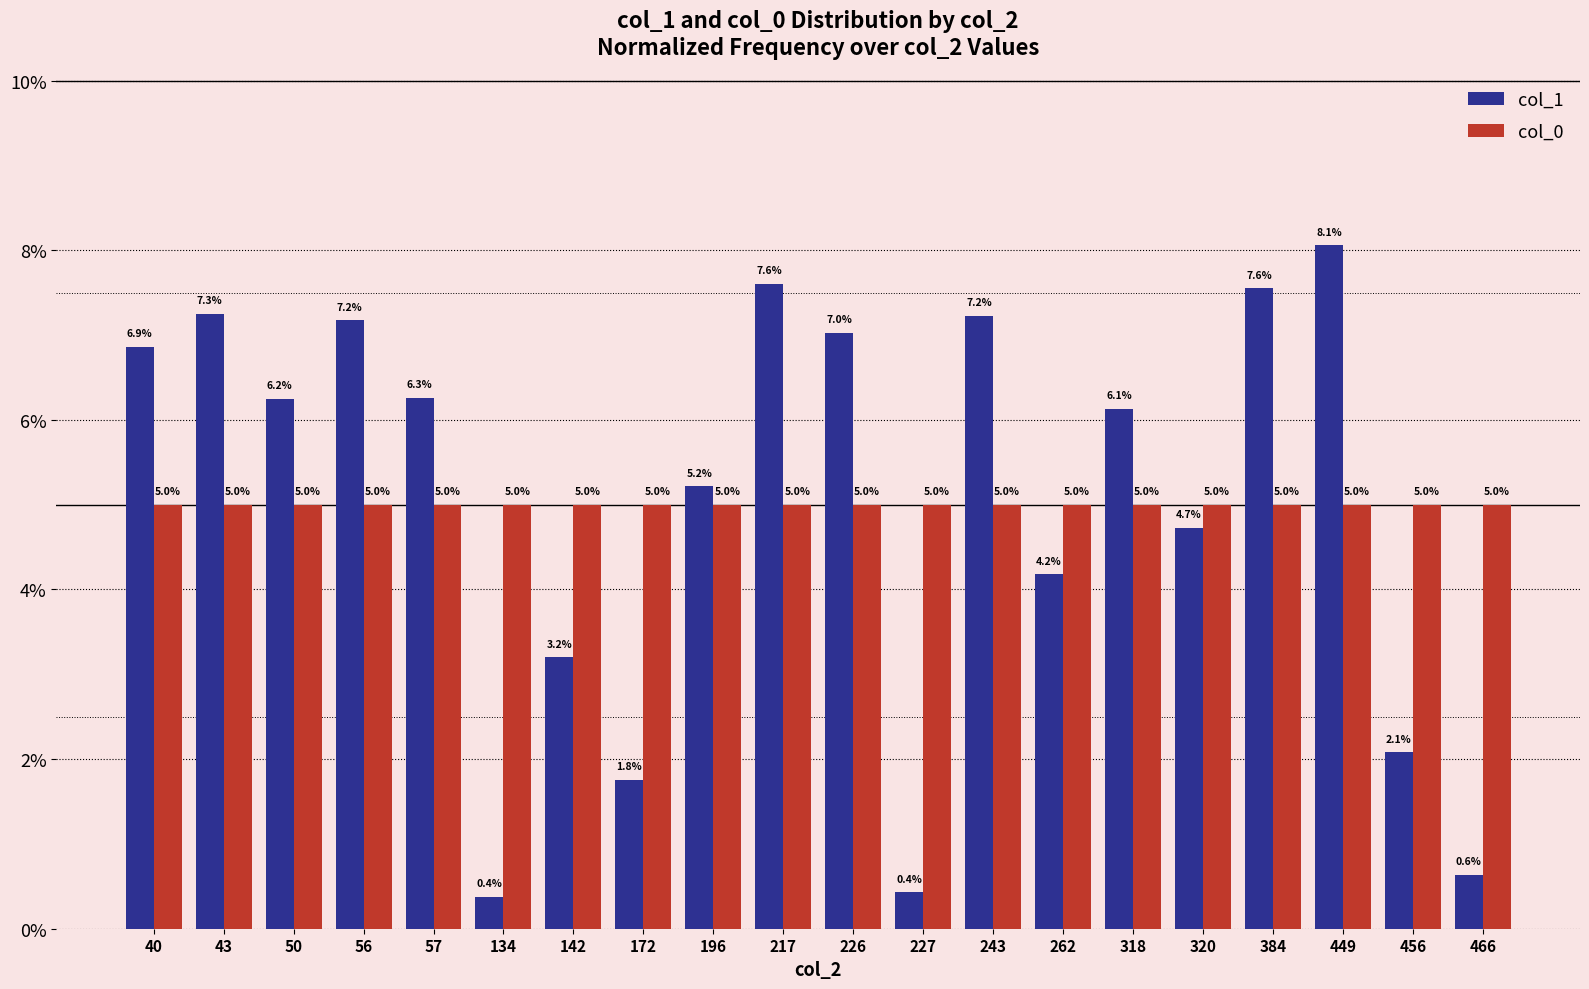

Are the bars horizontal?

No